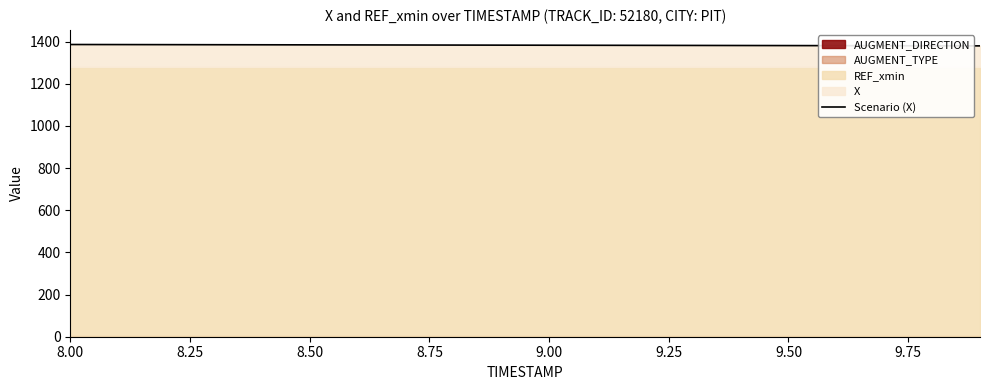

What is the greatest value displayed?

1386.1